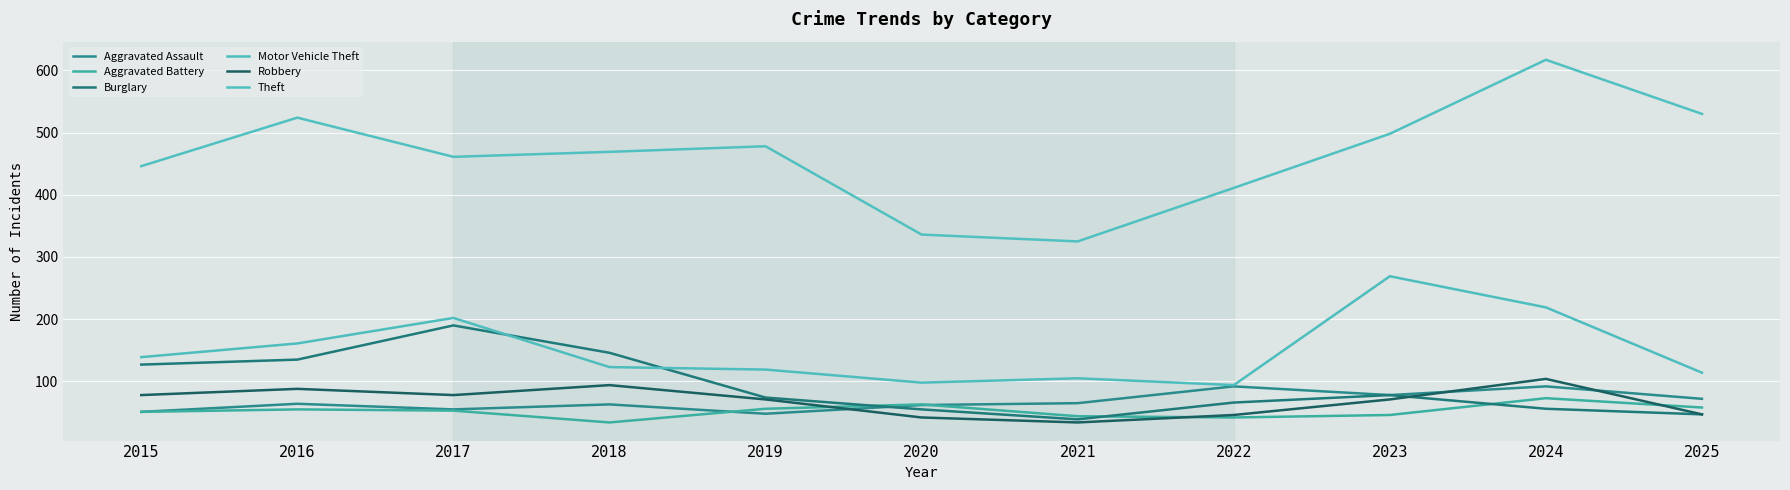

At 2017, list the series in order from smallest to largest.

Aggravated Battery, Aggravated Assault, Robbery, Burglary, Motor Vehicle Theft, Theft